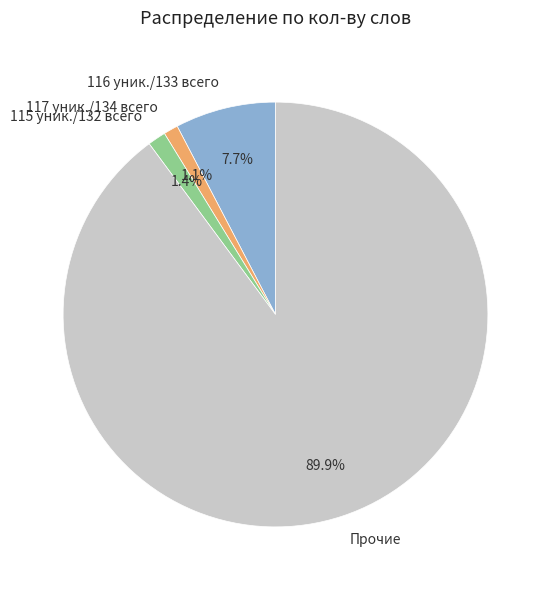

Which category has the biggest portion of the pie?

Прочие